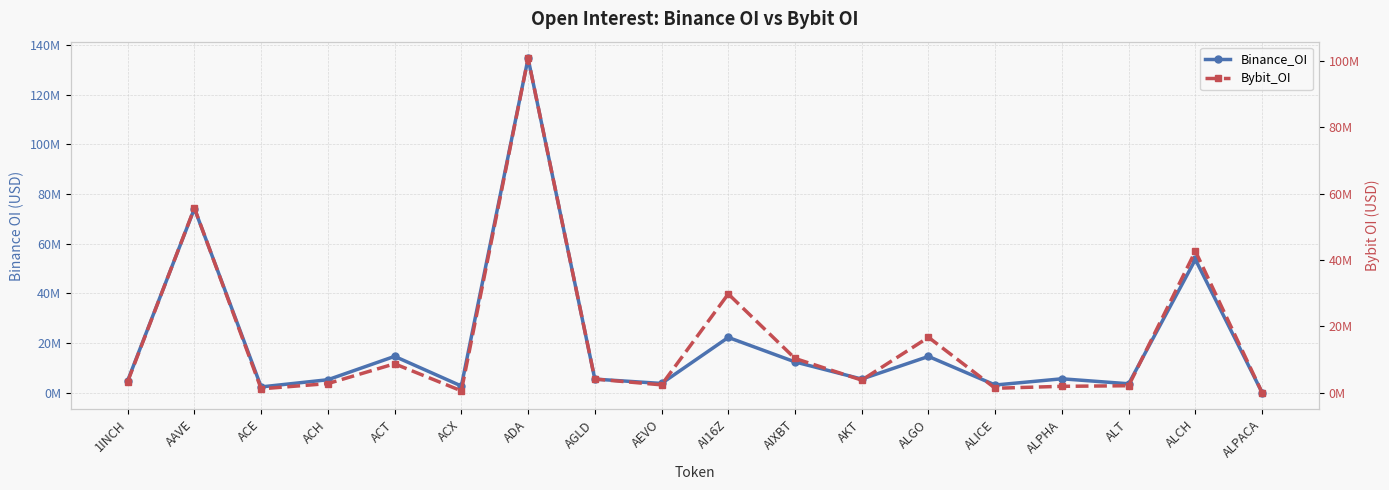

How many data points in Binance_OI are less than 5473632?

9